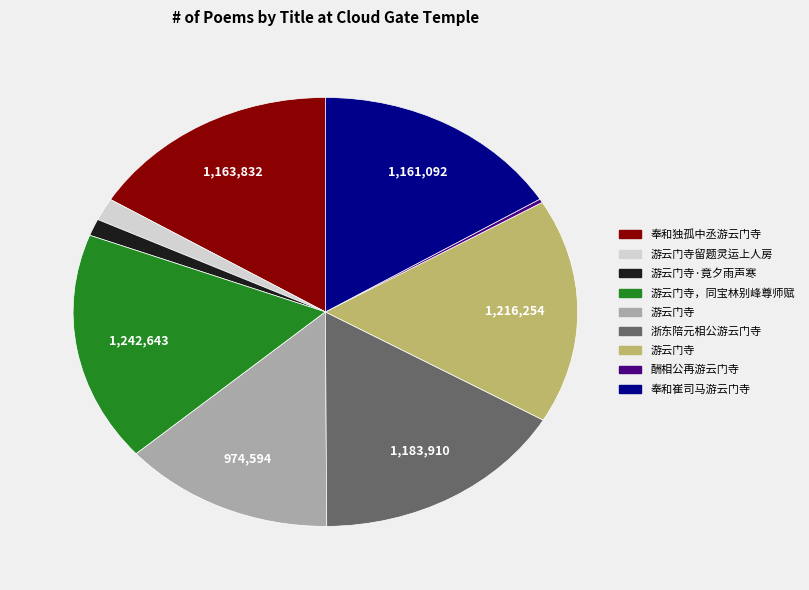

Is there a majority slice in this chart?

No